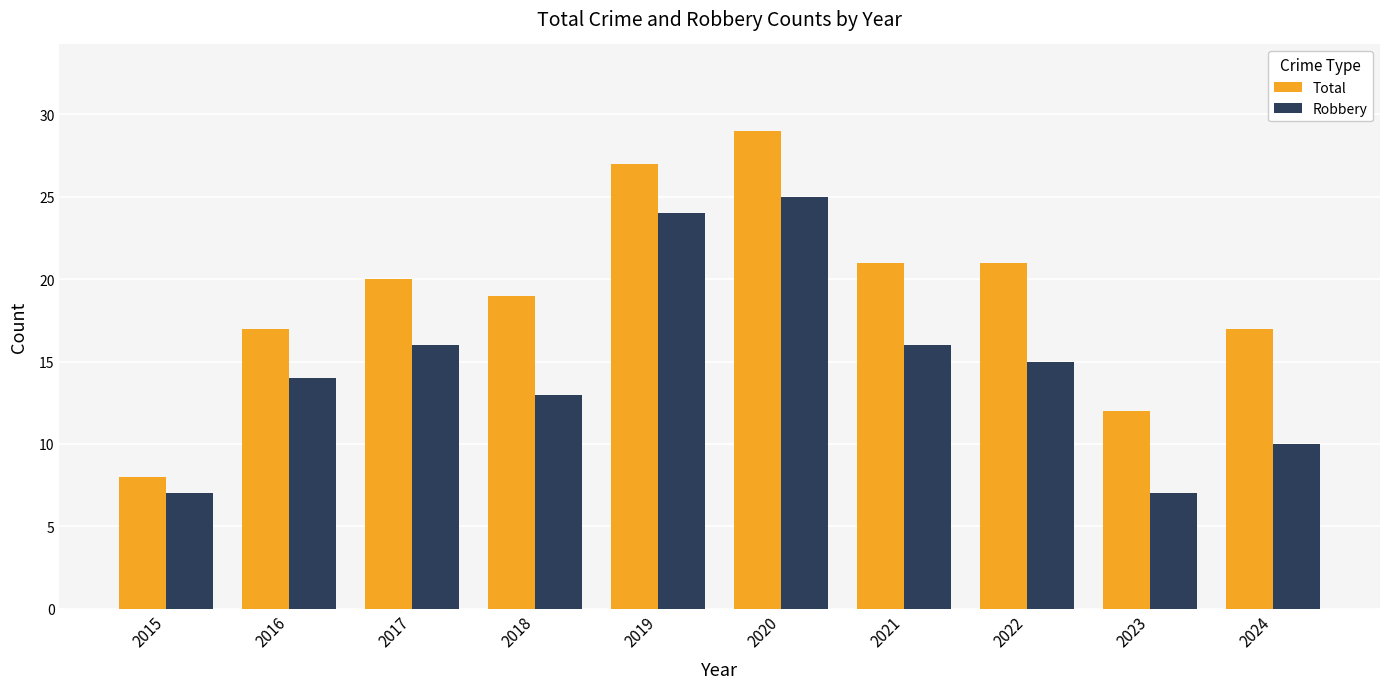

What is the average value of the Robbery series?

15